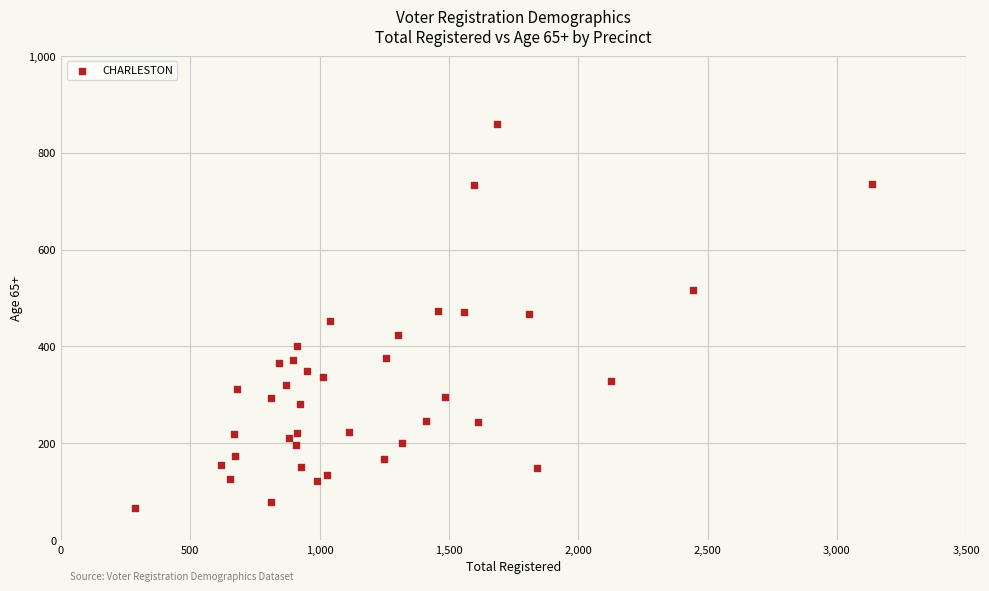

What is the range of X values (max minus min)?

2848